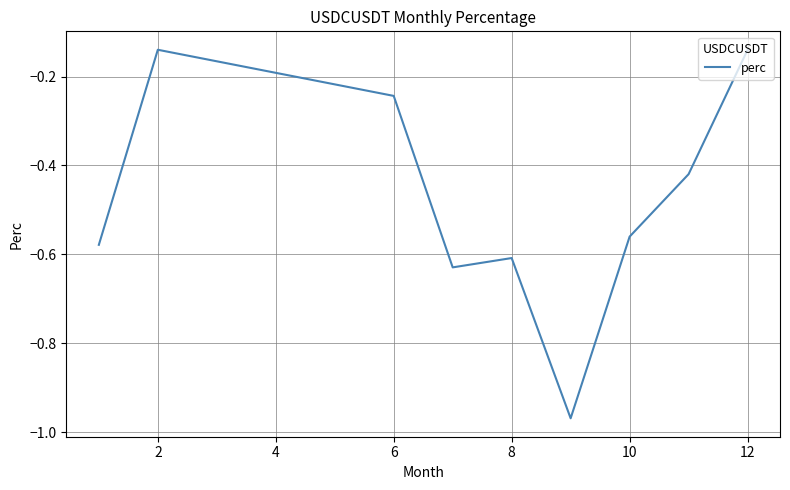

How many lines are shown in the chart?

1